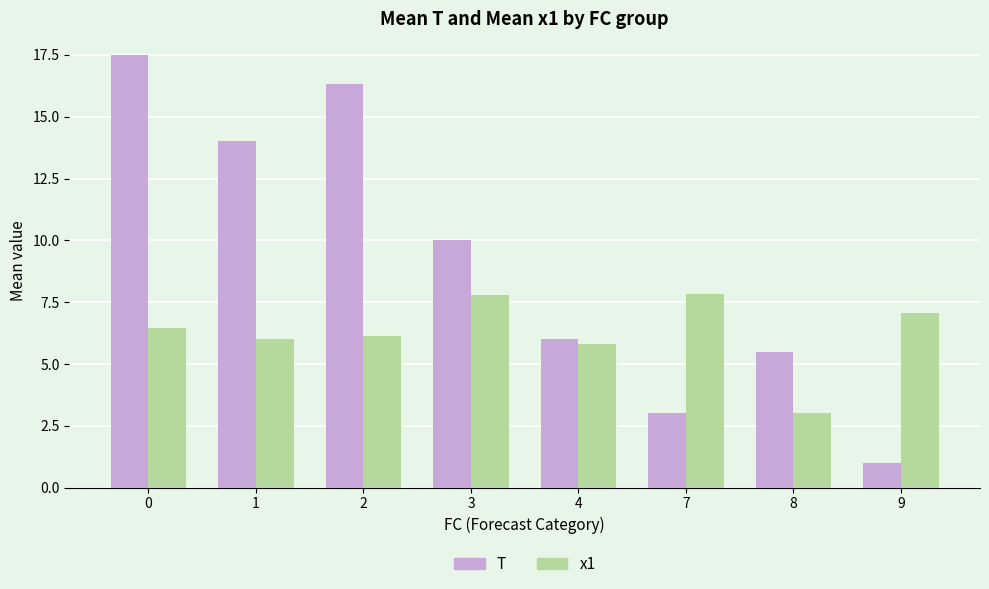

Is it true that T equals 3.0 at 7?

True